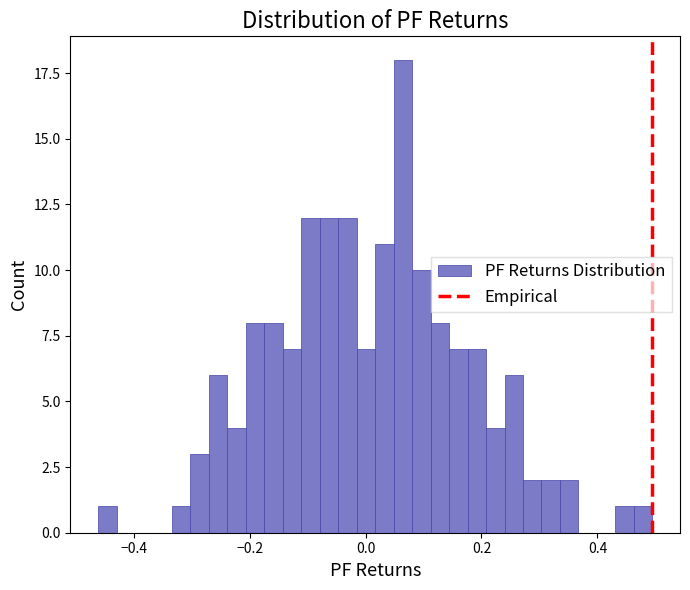

Read against the x-axis, roughly where is the centre of the tallest bar?

0.06